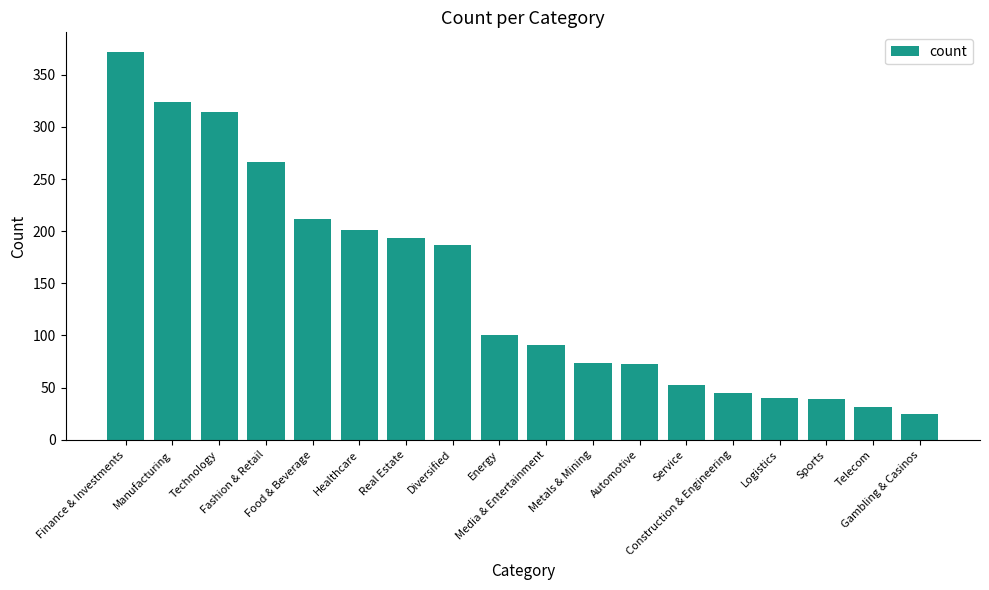

Which label corresponds to the smallest value in the chart?

Gambling & Casinos